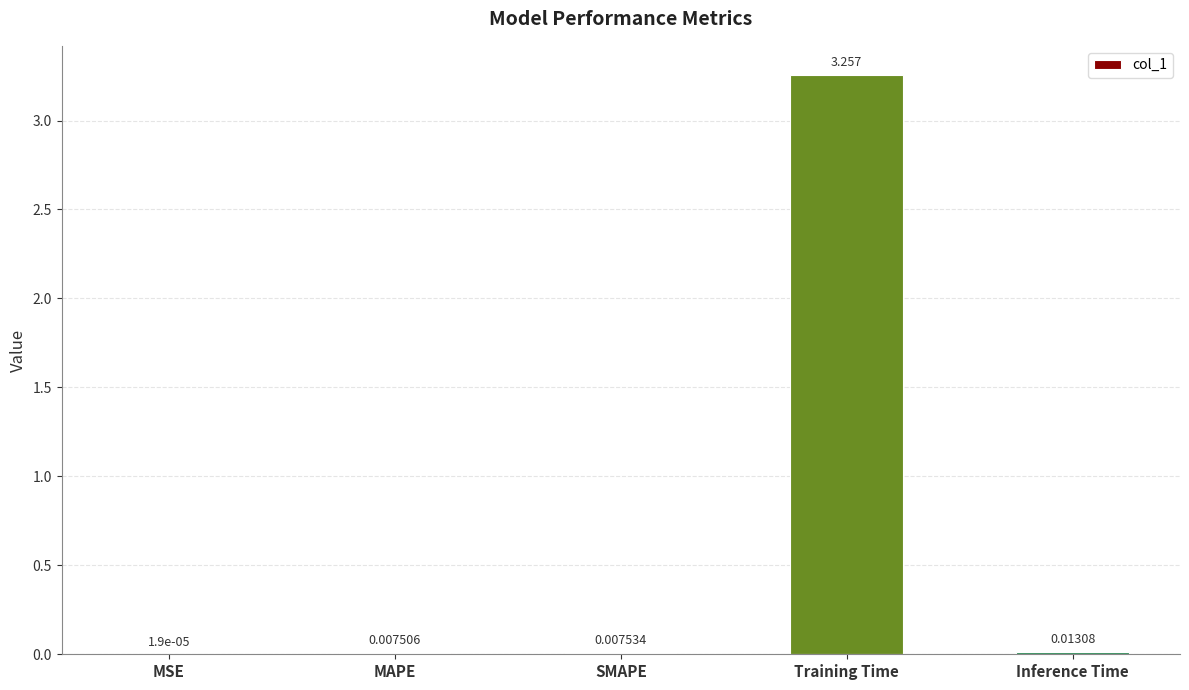

Which label corresponds to the largest value in the chart?

Training Time